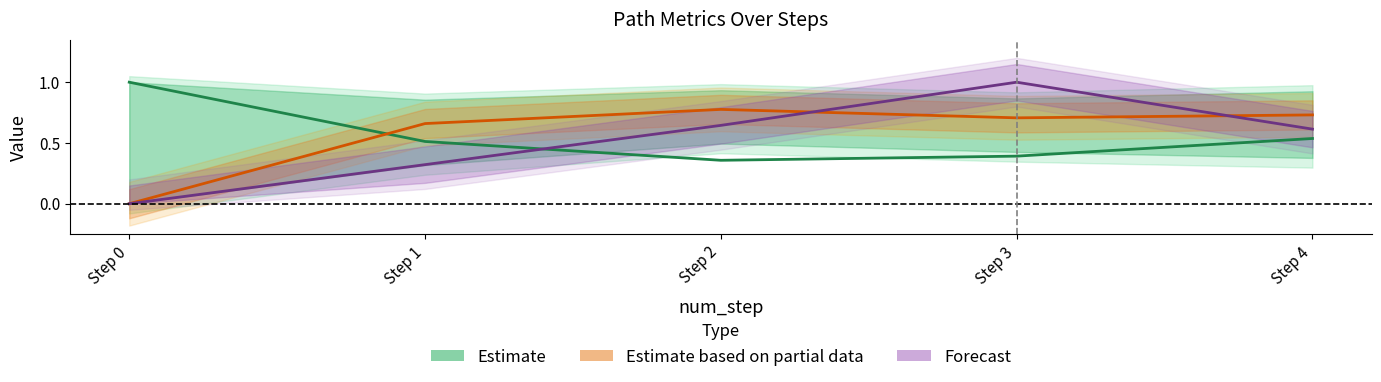

What is the difference between the Estimate values at Step 2 and Step 1?

0.2